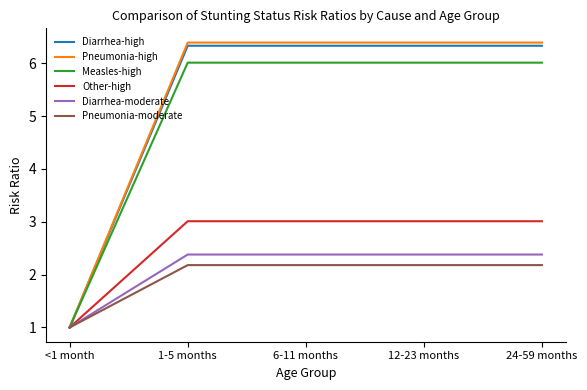

Is the value of Pneumonia-moderate at 6-11 months greater than the value of Diarrhea-high at 12-23 months?

No